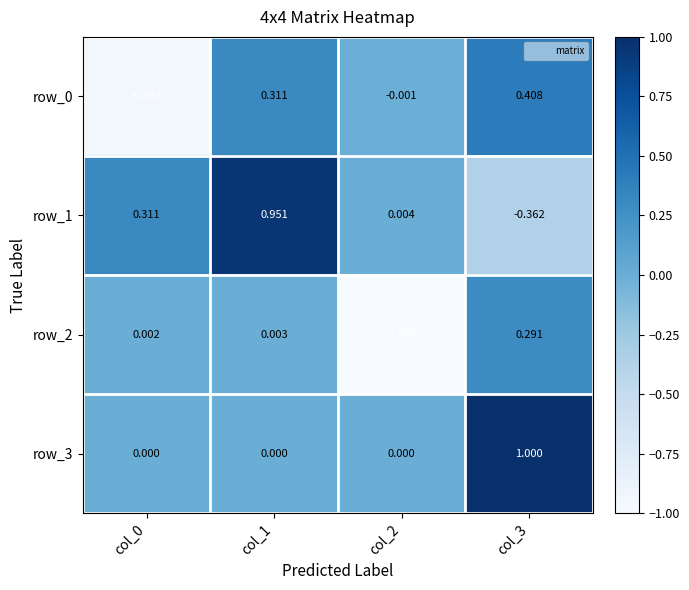

What is the lowest value of the row_0 series?

-1.0